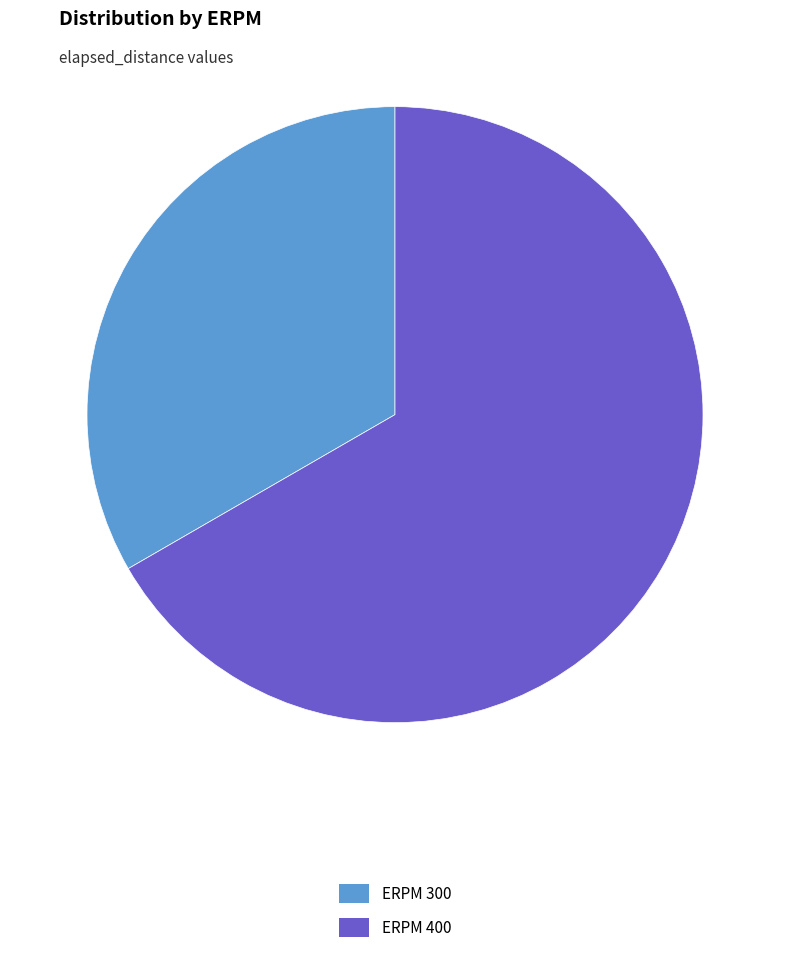

Do ERPM 400 and ERPM 300 together represent more than half of the pie?

Yes